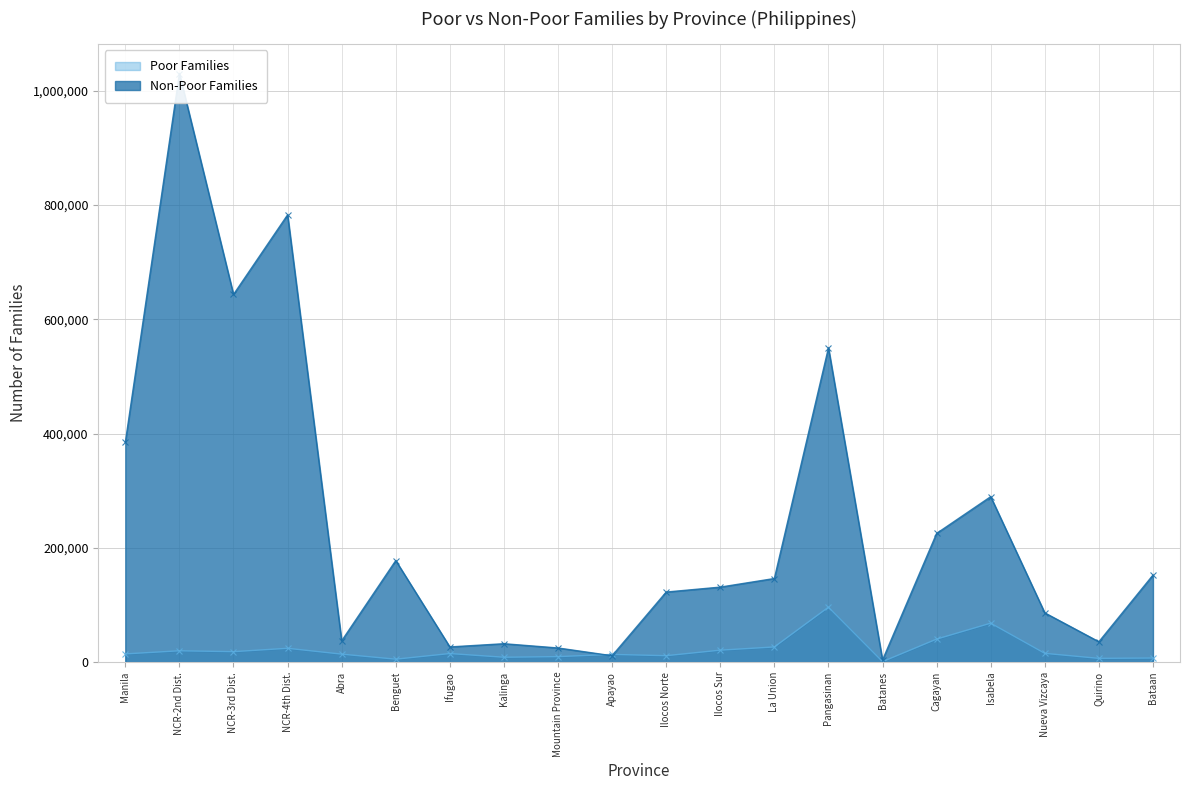

What is the value of the Non-Poor Families point at the 2nd from the left?

1029945